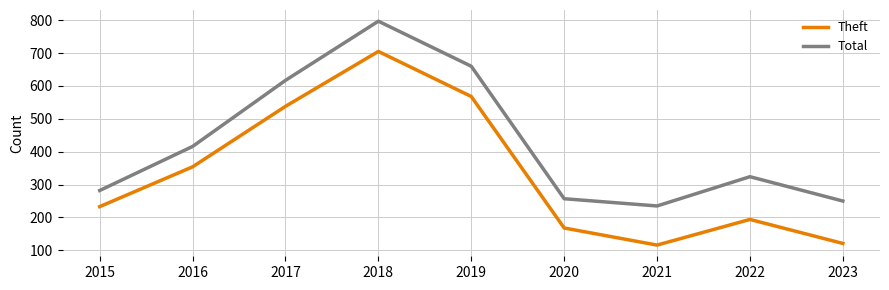

The Theft series shows 291 at 2020. True or false?

False